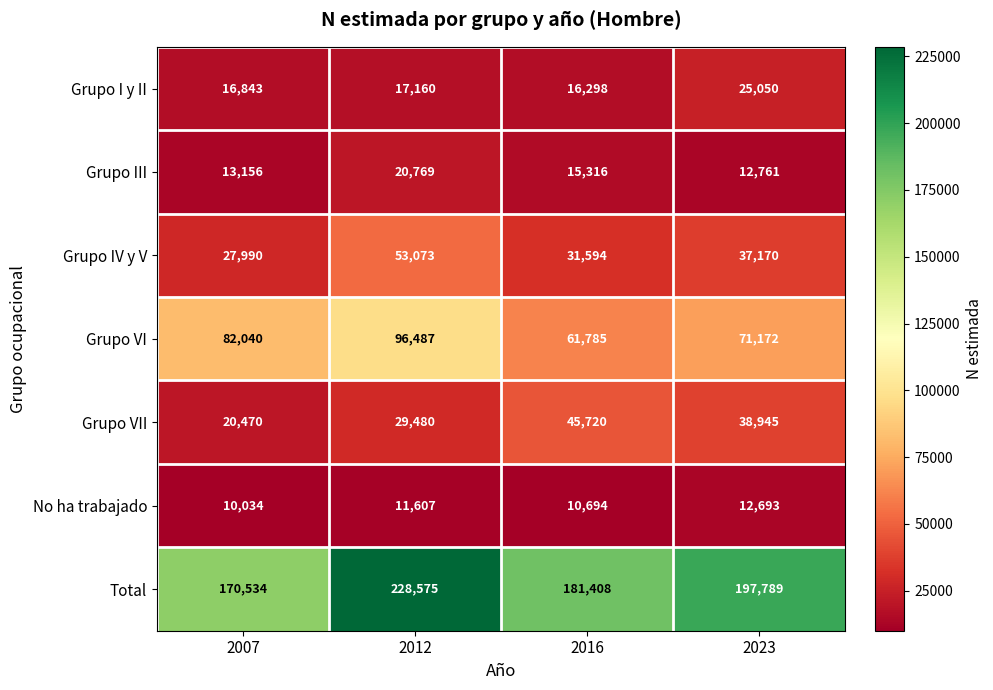

Reading right to left, list all the values displayed in this chart.

Grupo I y II: 25050	16298	17160	16843
Grupo III: 12761	15316	20769	13156
Grupo IV y V: 37170	31594	53073	27990
Grupo VI: 71172	61785	96487	82040
Grupo VII: 38945	45720	29480	20470
No ha trabajado: 12693	10694	11607	10034
Total: 197789	181408	228575	170534